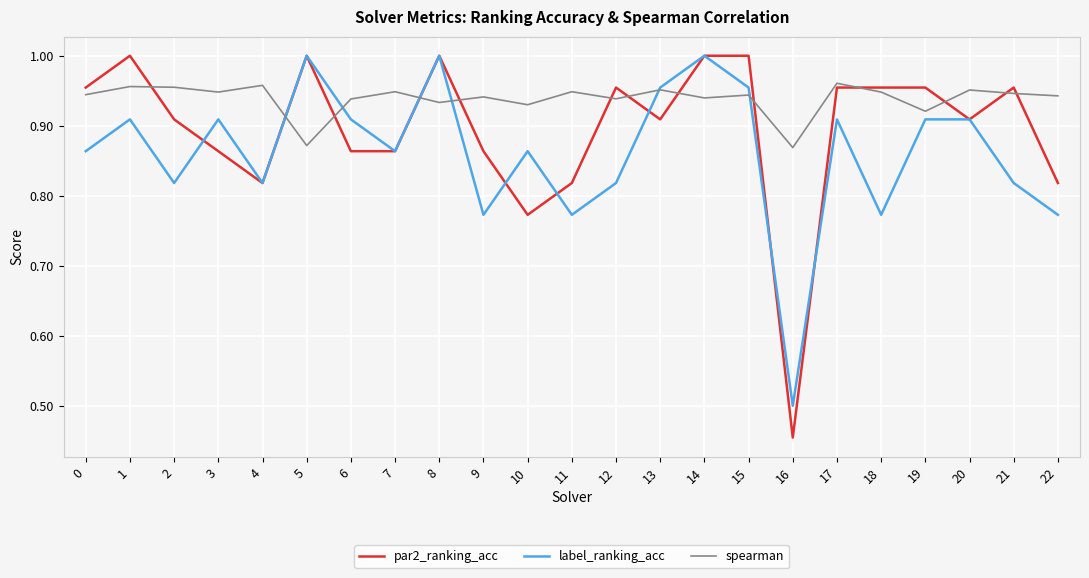

Where is the first local minimum for label_ranking_acc?

2